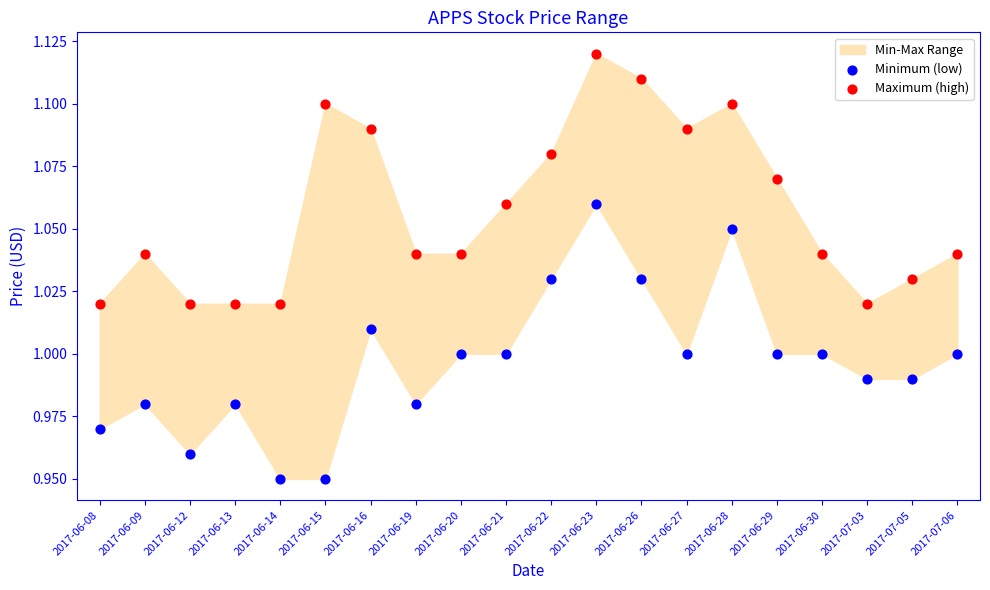

Which series contains the lowest Y value?

Minimum (low)